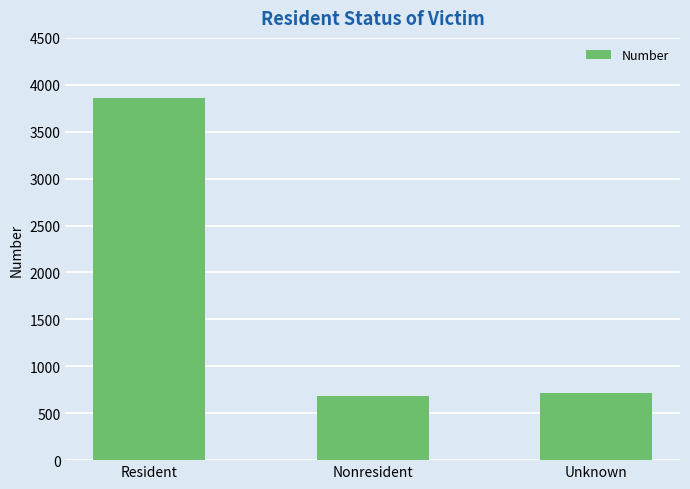

What is the label of the 3rd bar from the left?

Unknown